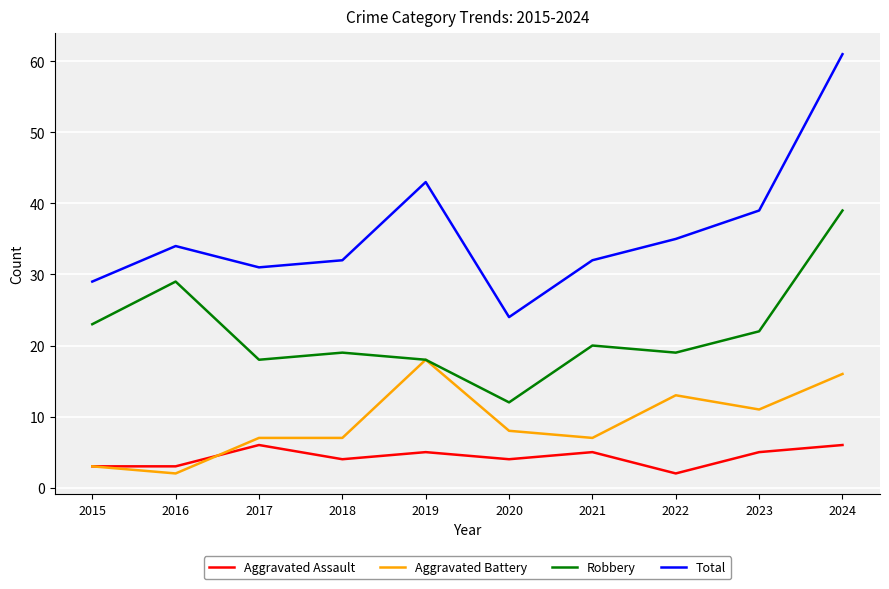

Where is Aggravated Battery nearest to the value 10?

2023